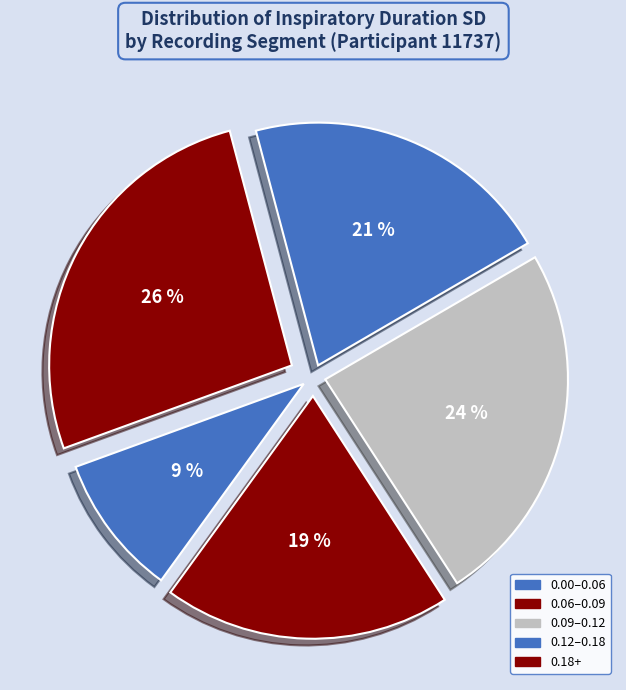

Count the number of slices in the pie.

5